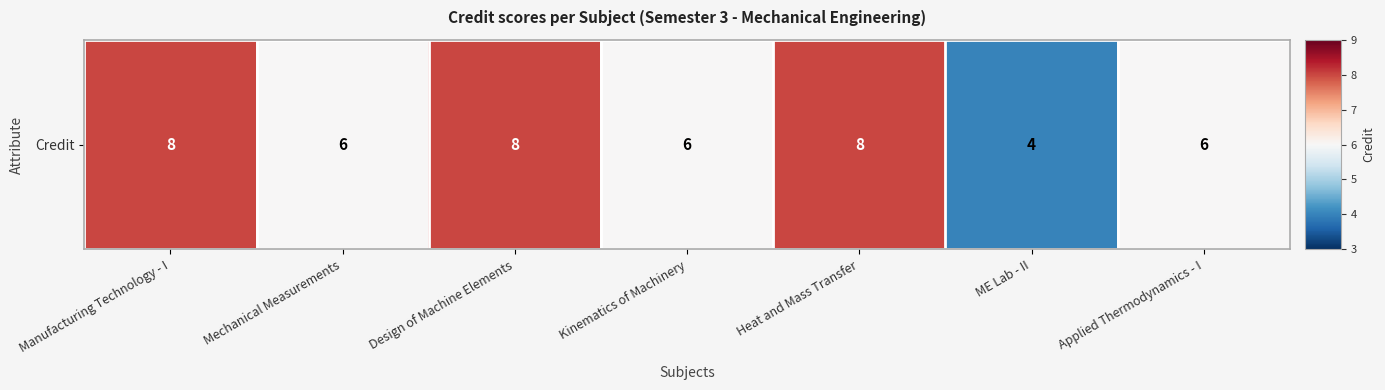

Rank the categories by value from lowest to highest.

ME Lab - II, Mechanical Measurements, Kinematics of Machinery, Applied Thermodynamics - I, Manufacturing Technology - I, Design of Machine Elements, Heat and Mass Transfer